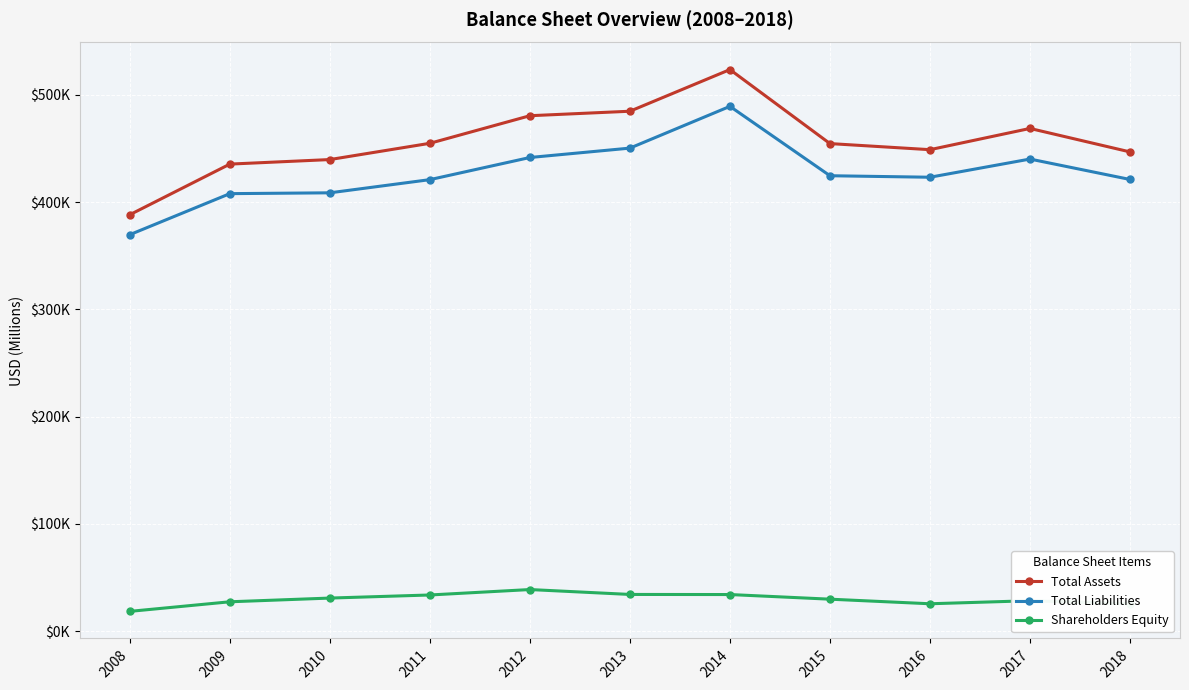

True or false: Total Liabilities has a value of 420846 at 2011.

True